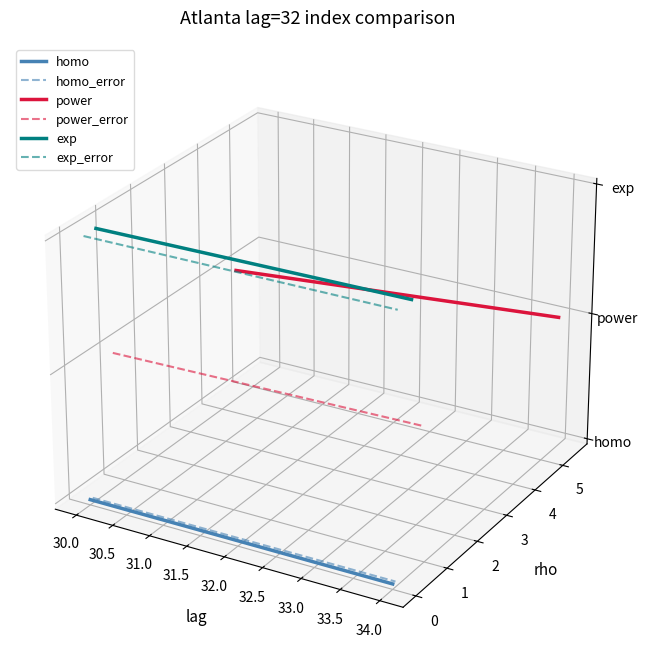

Which series has the largest total across all categories?

exp